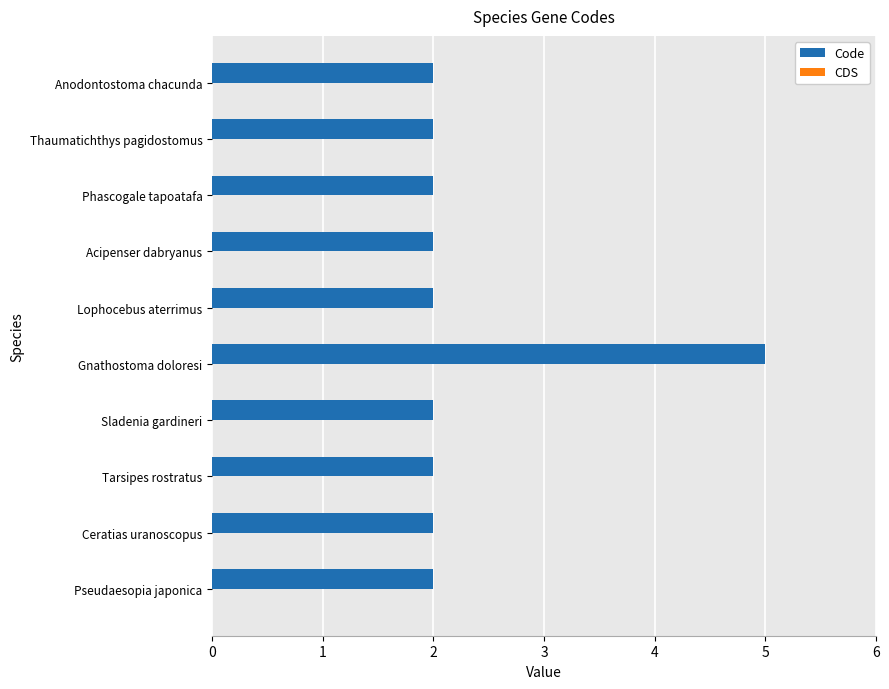

True or false: the data shows 2 at Thaumatichthys pagidostomus.

True